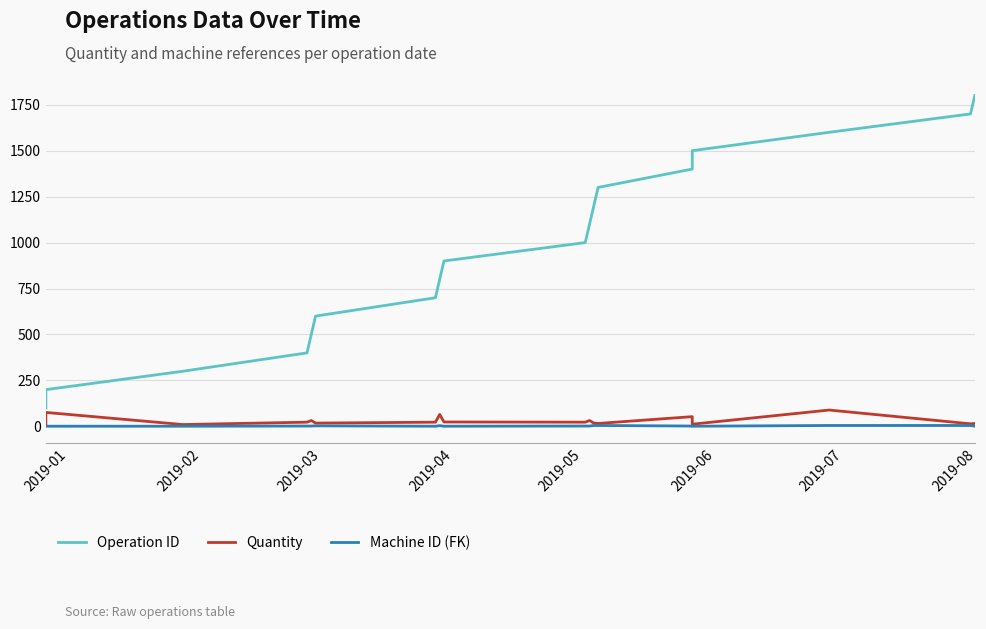

True or false: Machine ID (FK) and Operation ID cross at least once.

False